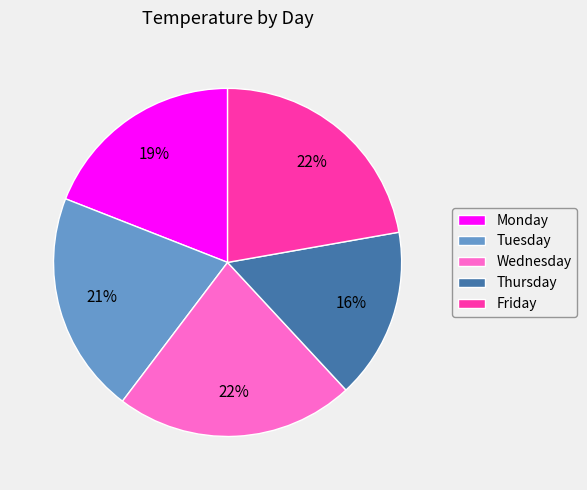

Which category has the smallest portion of the pie?

Thursday